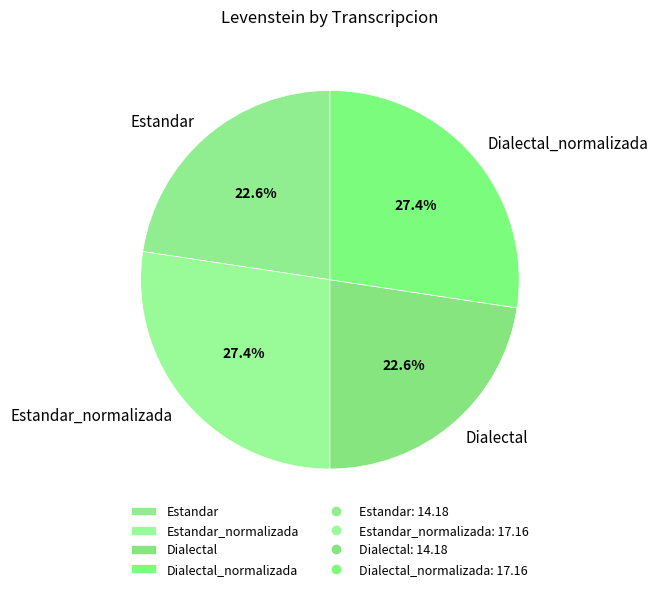

The Dialectal slice represents 23% of the pie. True or false?

True